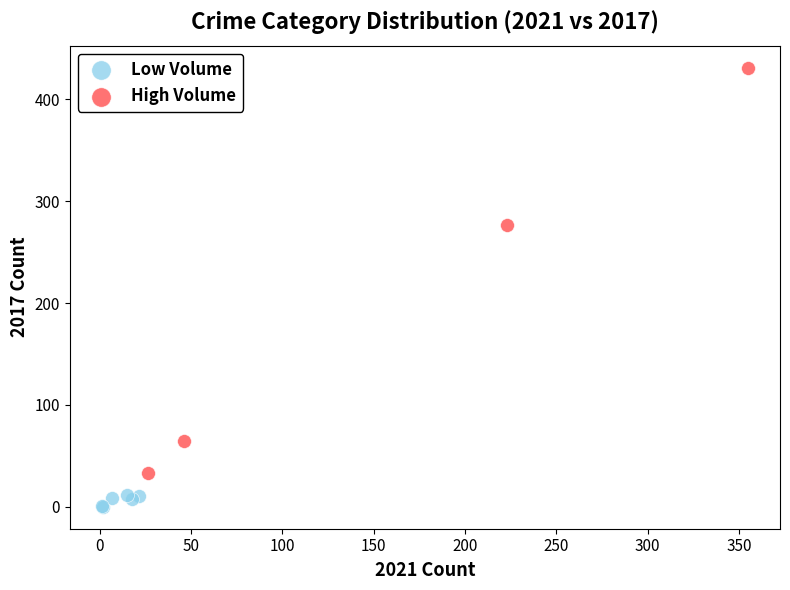

What are all the series names shown in the legend?

Low Volume, High Volume